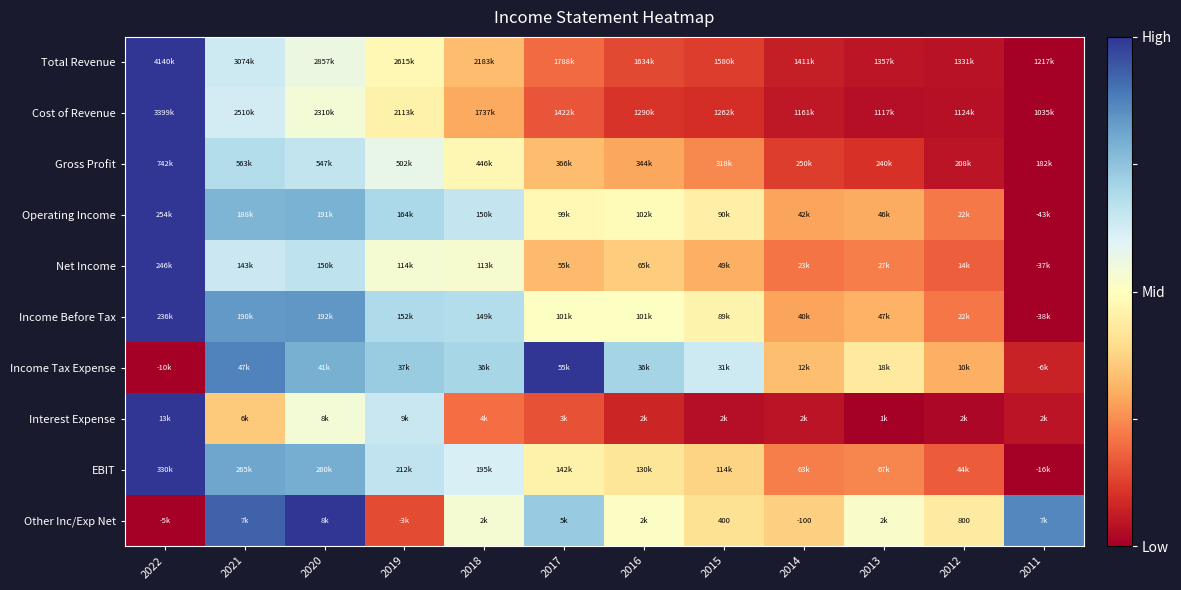

The EBIT series shows -0.3 at 2011. True or false?

False